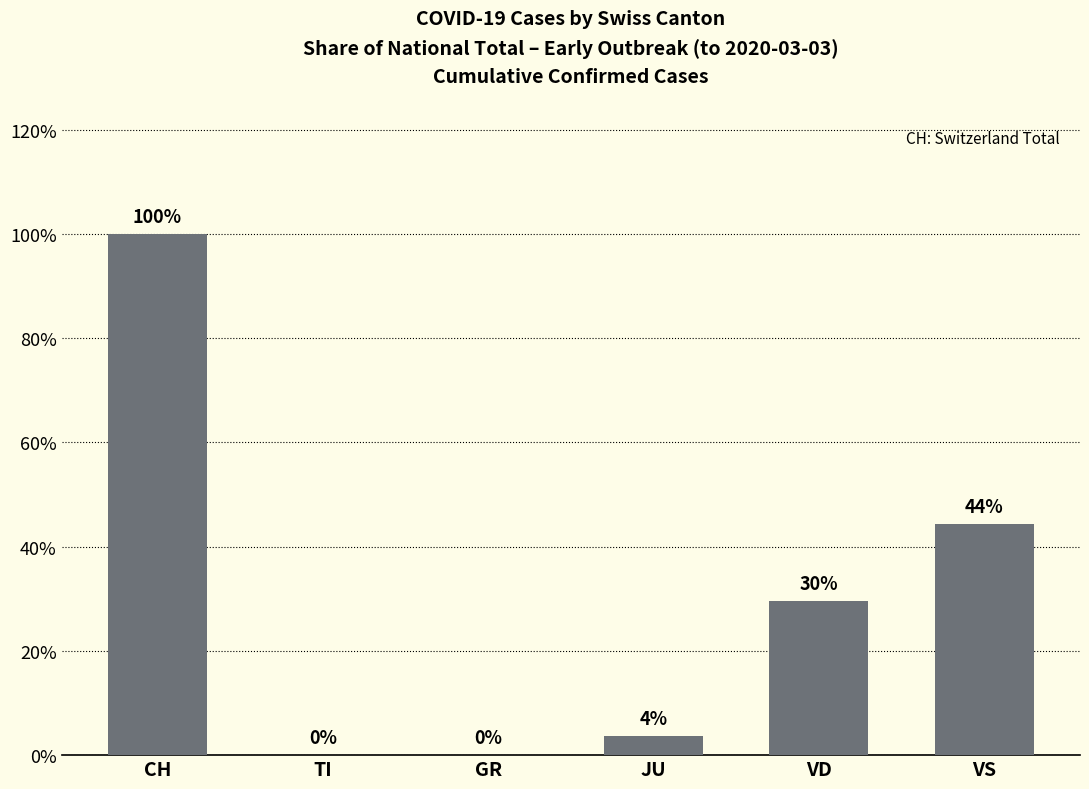

At which category does the chart reach its peak across all series?

CH